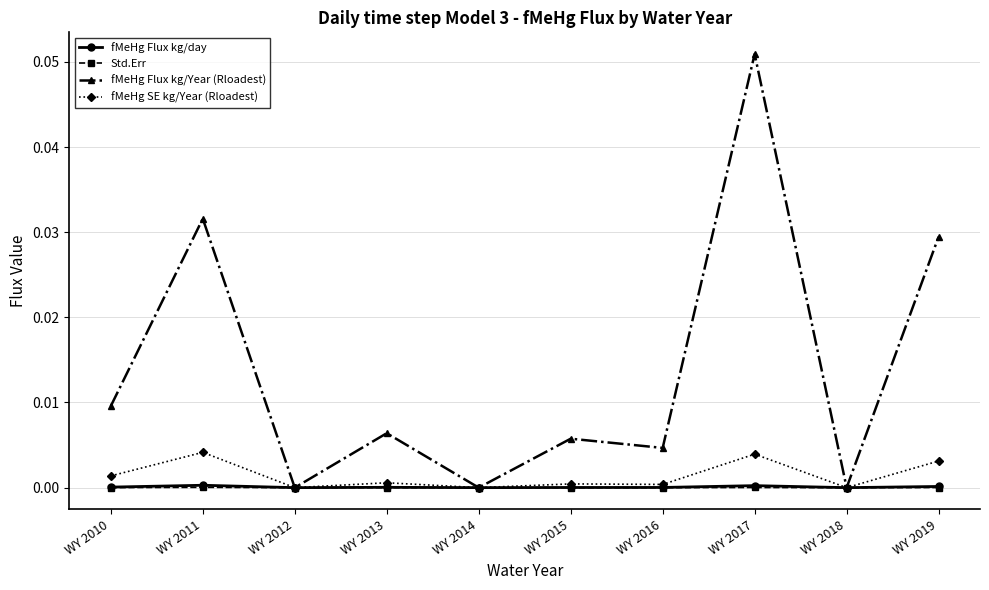

At which label does fMeHg Flux kg/Year (Rloadest) reach its peak?

WY 2017